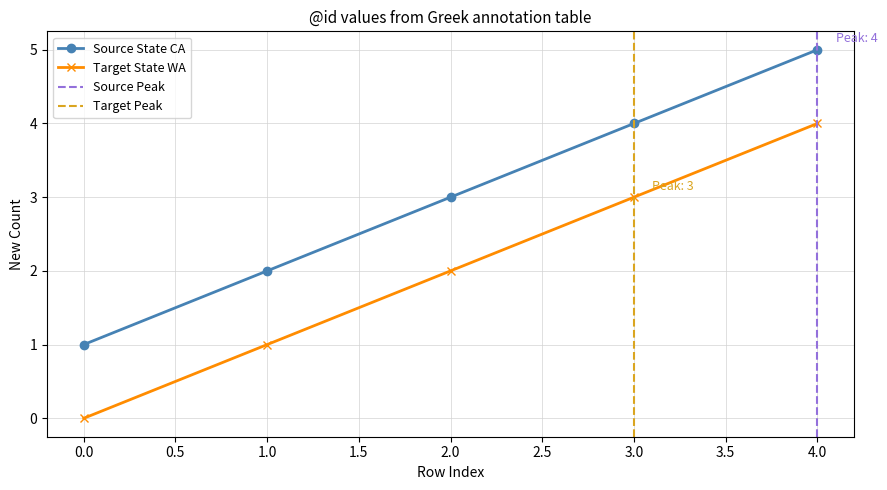

True or false: Source State CA has more than 0 interior local peaks.

False